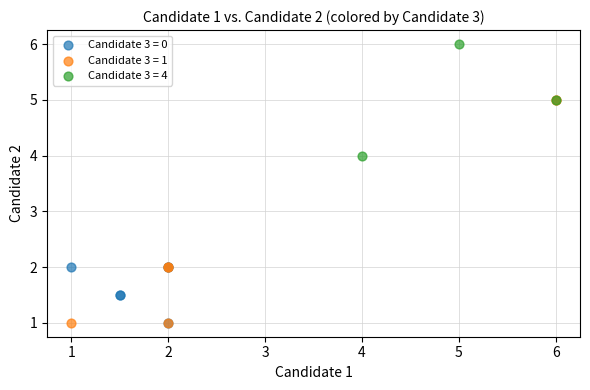

What are all the series names shown in the legend?

Candidate 3 = 0, Candidate 3 = 1, Candidate 3 = 4